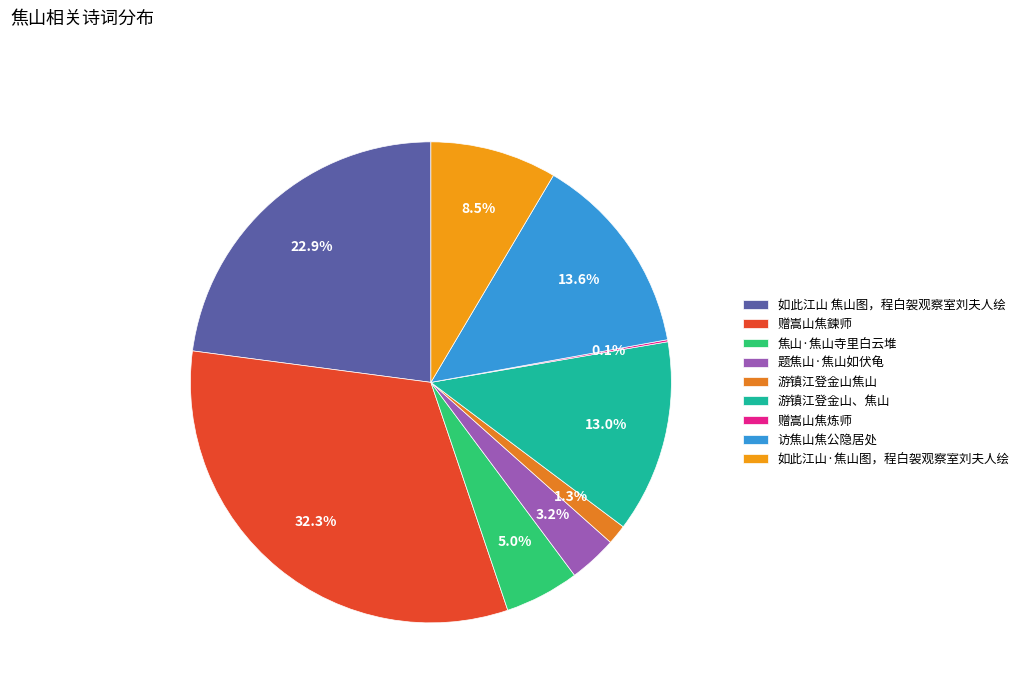

Does any single category account for the majority?

No